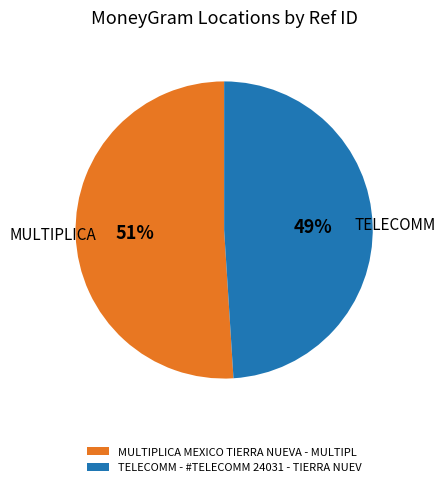

To the nearest percent, what percentage of the pie is MULTIPLICA MEXICO TIERRA NUEVA - MULTIPL?

51%